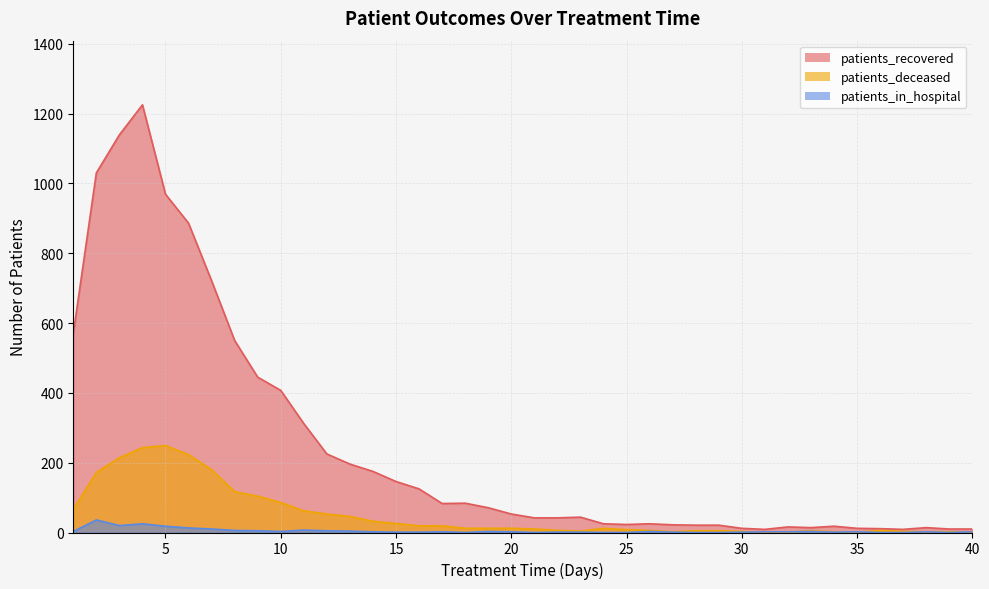

At which category does patients_in_hospital reach its first local peak?

2